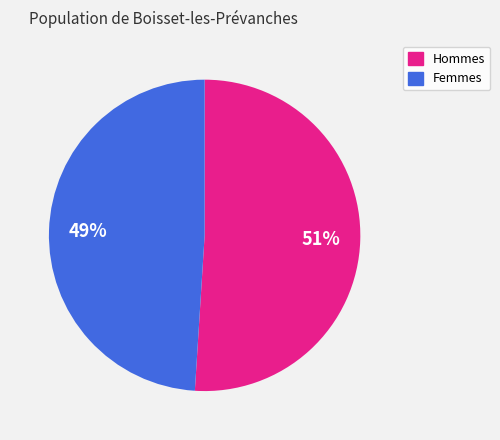

What is the largest slice in the pie chart?

Hommes